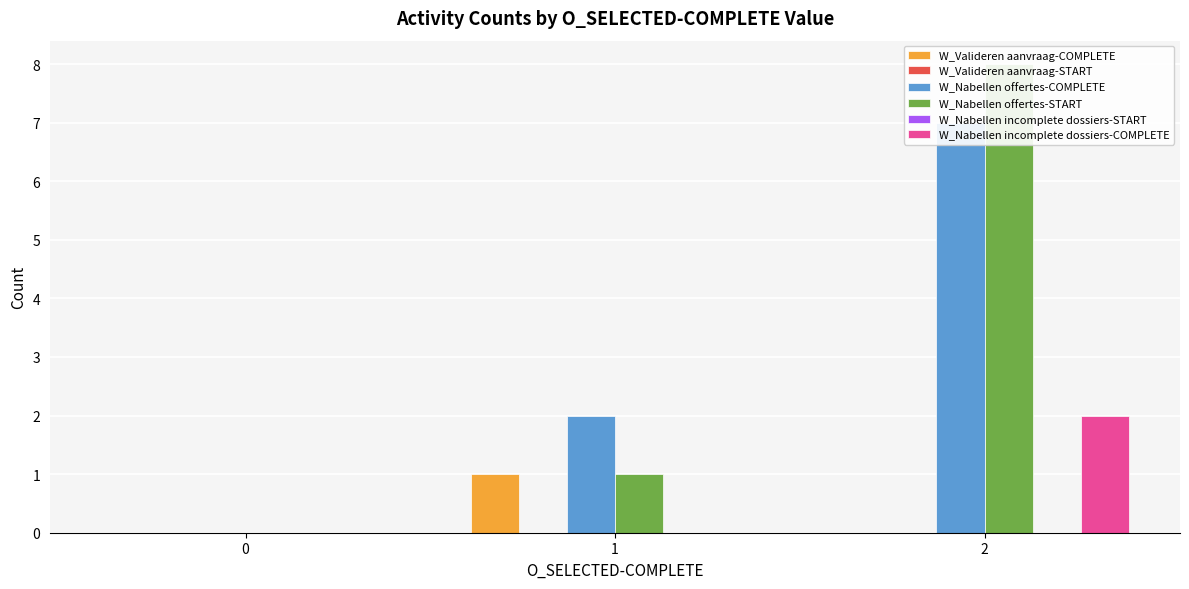

Is the value of W_Valideren aanvraag-START at 0 greater than the value of W_Nabellen incomplete dossiers-COMPLETE at 2?

No